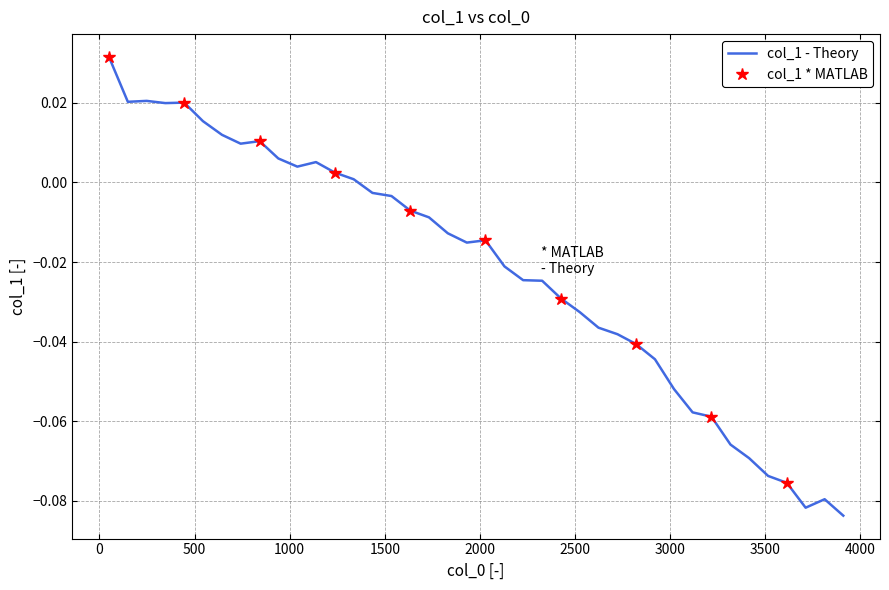

What is the difference between the maximum and minimum values?

0.1